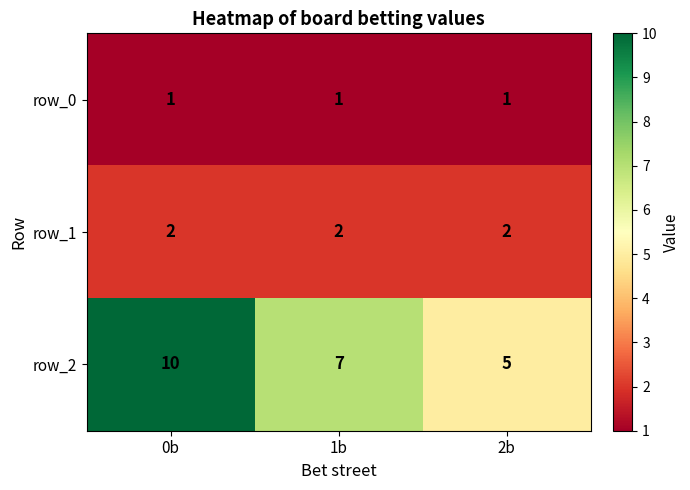

Where is row_2 nearest to the value 7?

1b